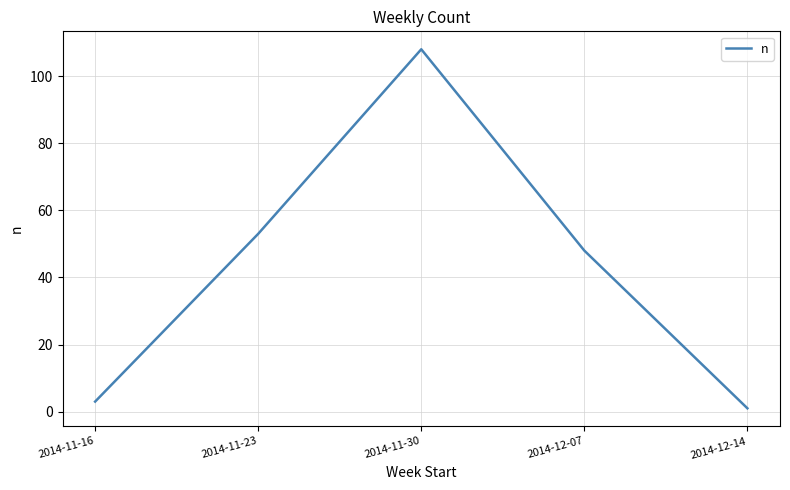

What is the difference between the second highest and minimum values?

52